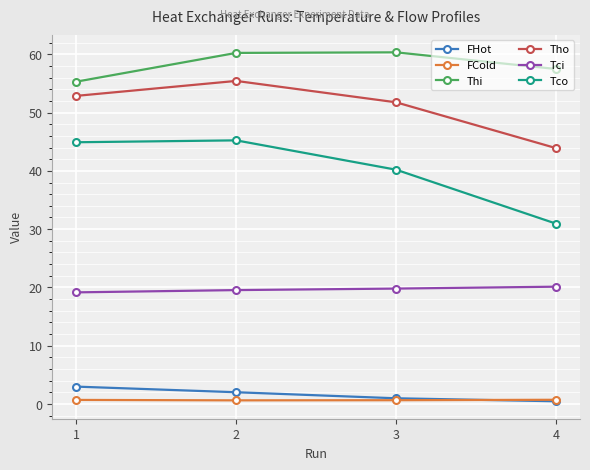

What is the sum of the Tci values at 2 and 4?

39.7